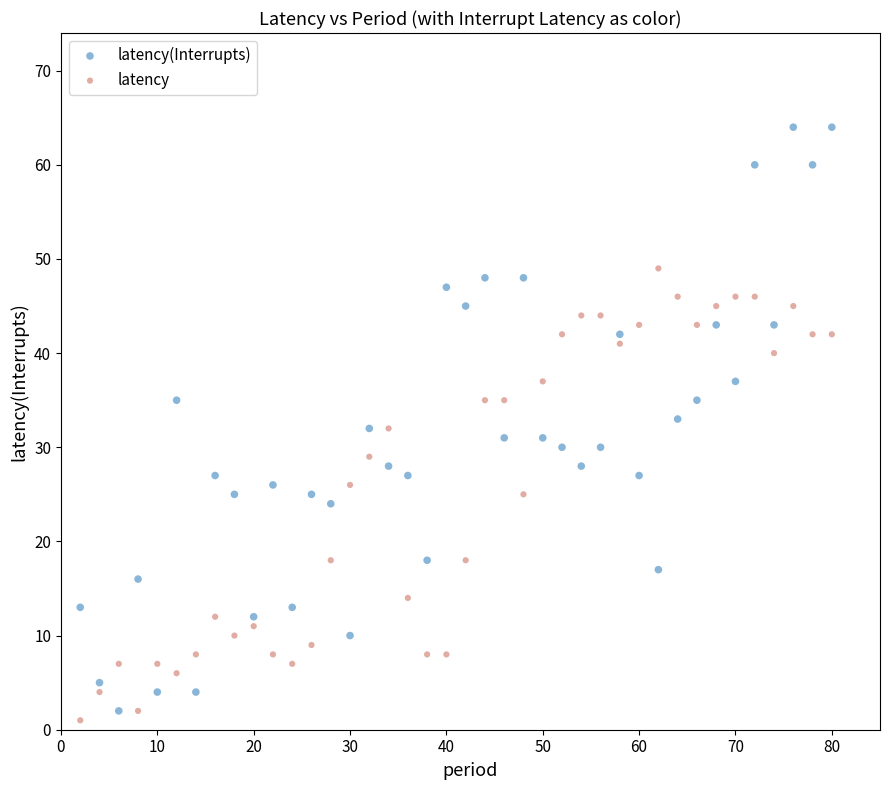

Which series has the widest spread of Y values?

latency(Interrupts)